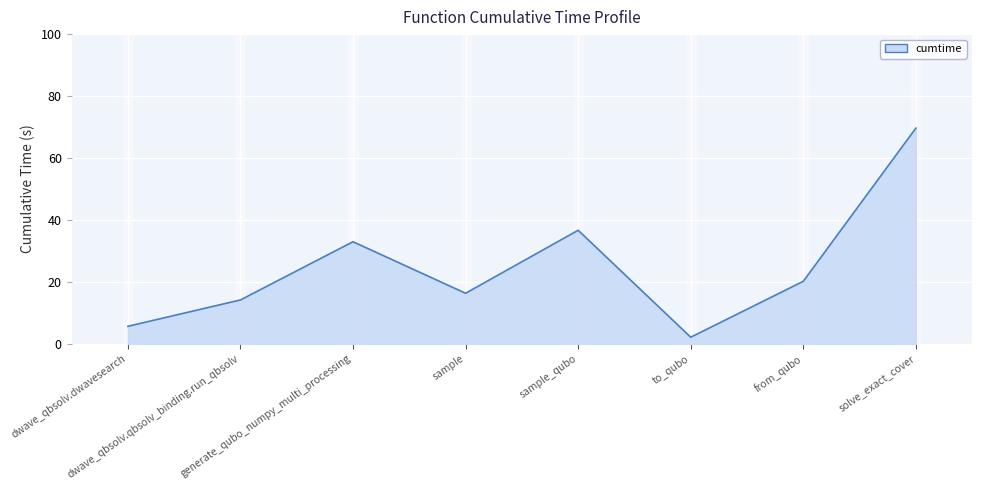

Rank the categories by value from lowest to highest.

to_qubo, dwave_qbsolv.dwavesearch, dwave_qbsolv.qbsolv_binding.run_qbsolv, sample, from_qubo, generate_qubo_numpy_multi_processing, sample_qubo, solve_exact_cover